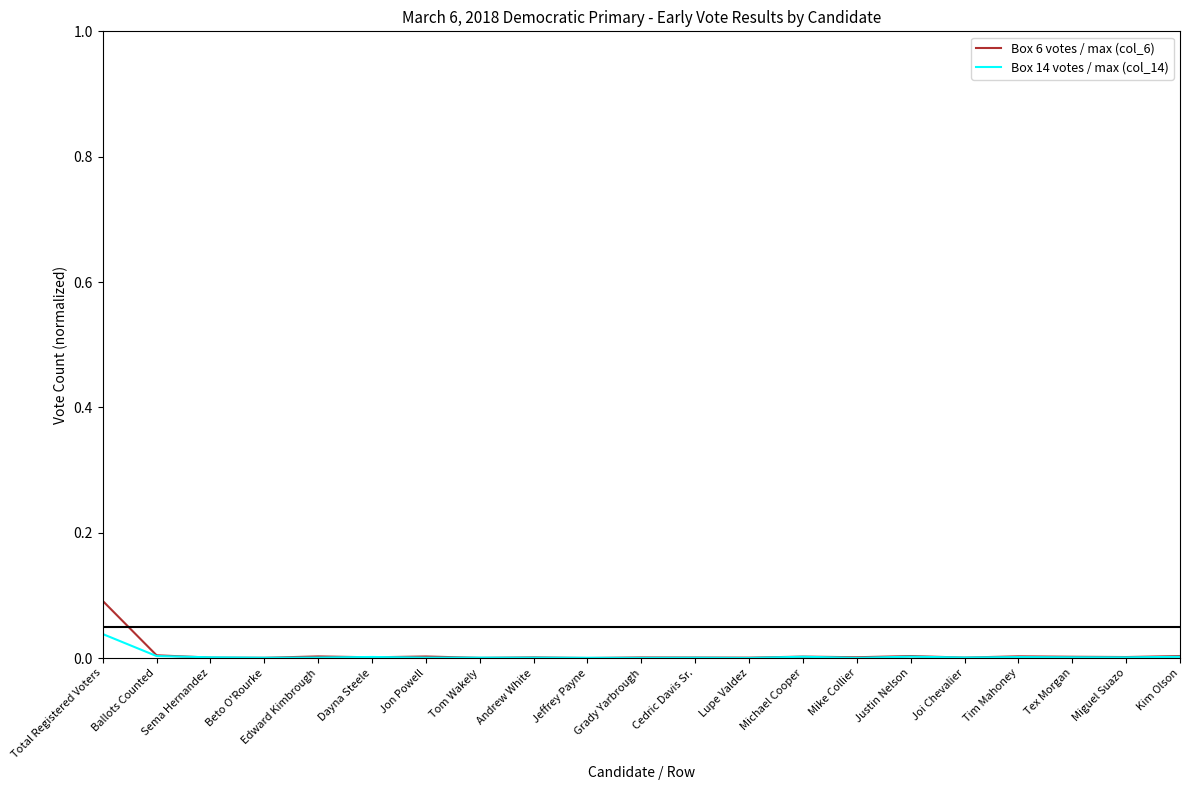

At which category is the sum across all series the highest?

Total Registered Voters